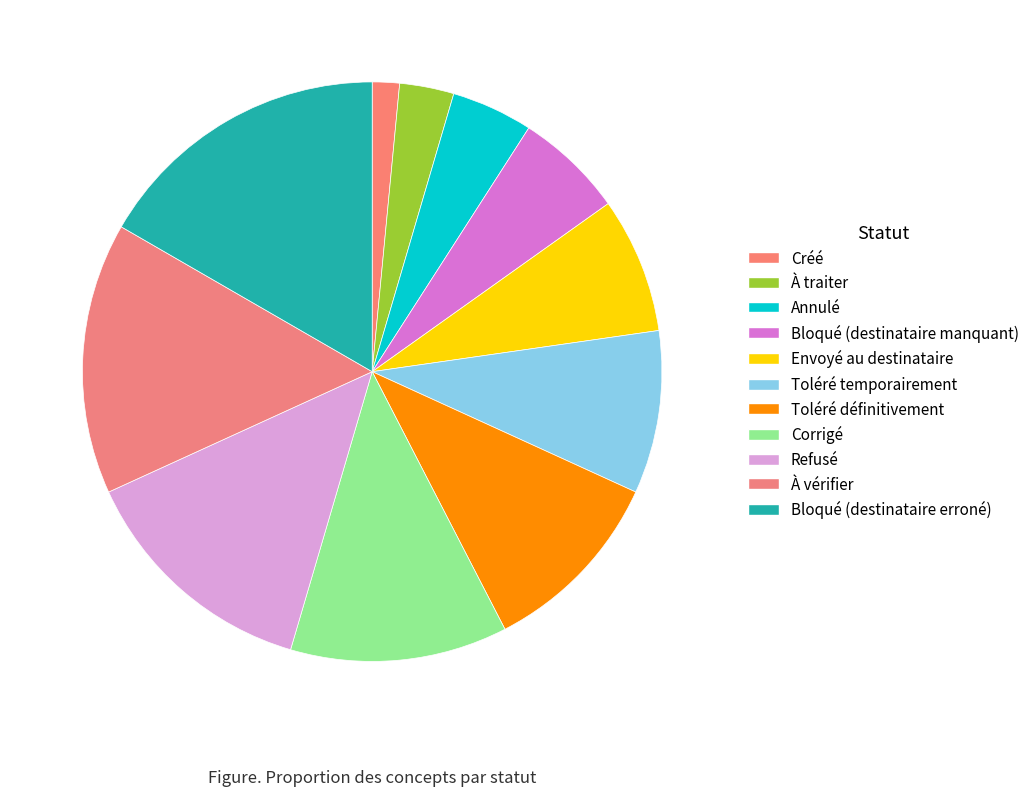

True or false: À vérifier accounts for 15% of the total.

True